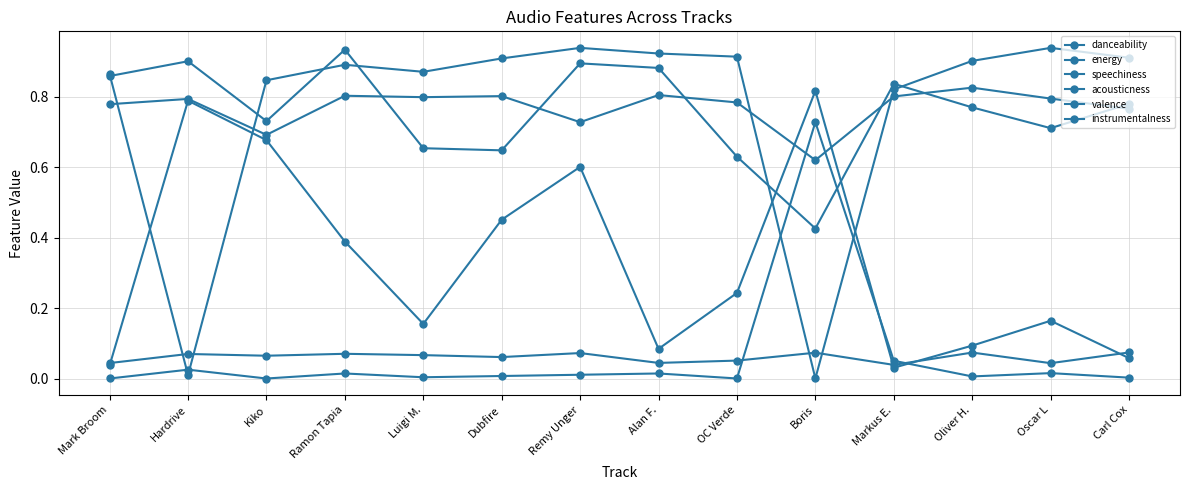

Count the number of data series in this chart.

6